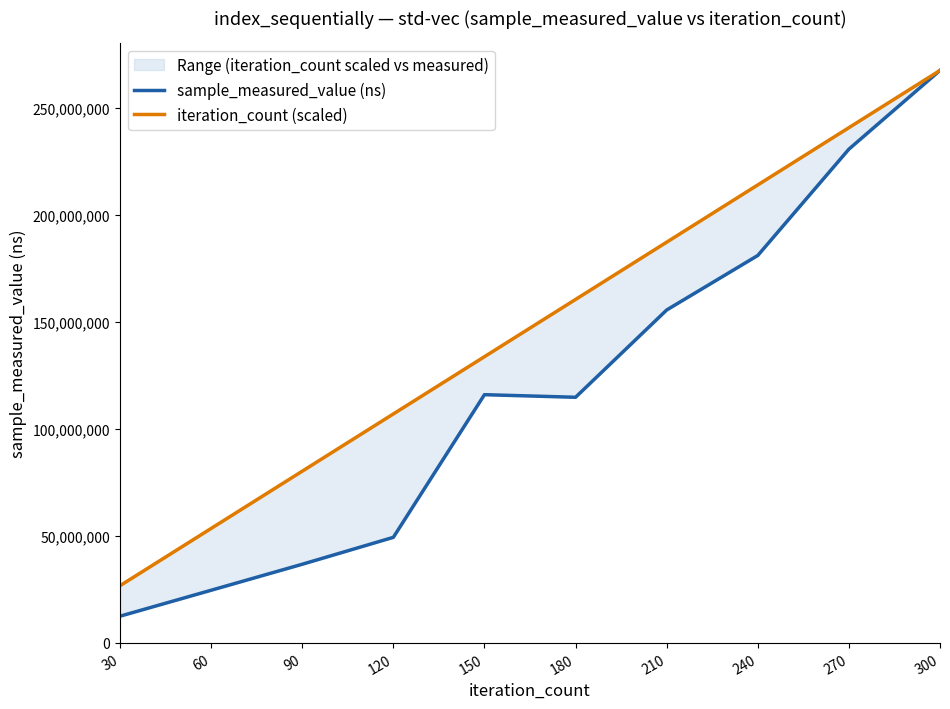

Reading left to right, what are all the values shown in this chart?

sample_measured_value (ns): 30=12510494.0	60=24634859.0	90=36784977.0	120=49360629.0	150=116030911.0	180=114820221.0	210=155603646.0	240=181083273.0	270=230767427.0	300=267564591.0
iteration_count (scaled): 30=26756459.1	60=53512918.2	90=80269377.3	120=107025836.4	150=133782295.5	180=160538754.6	210=187295213.7	240=214051672.8	270=240808131.9	300=267564591.0